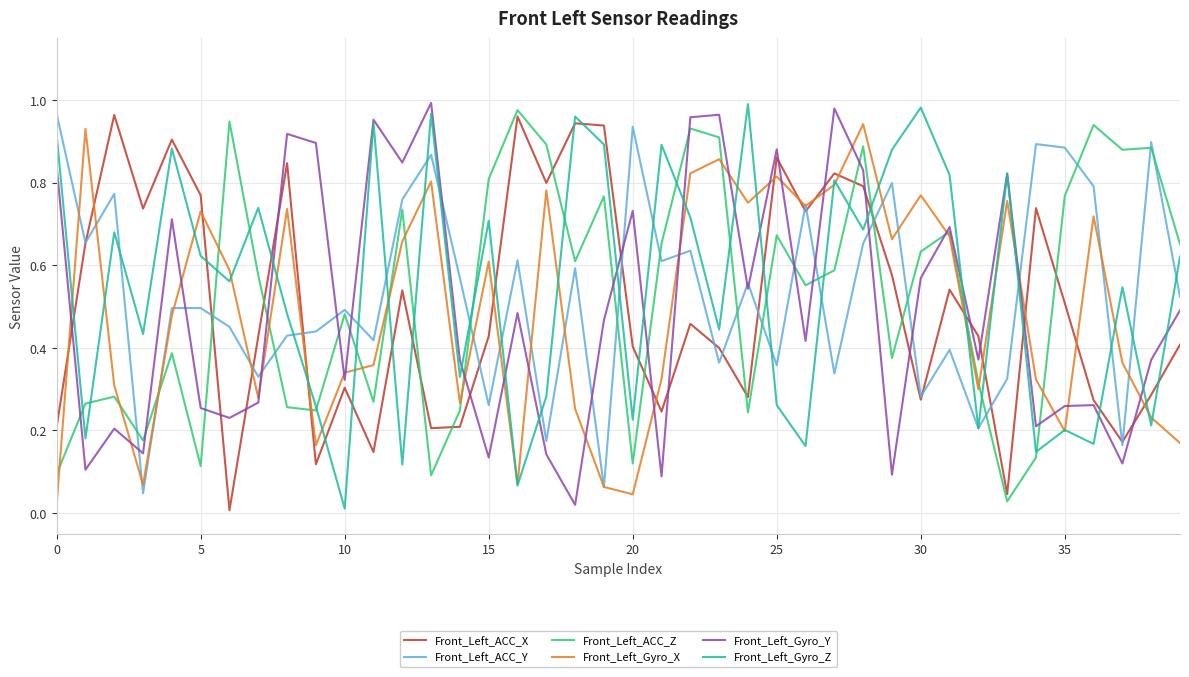

After their last crossing, which series has the higher values: Front_Left_ACC_Z or Front_Left_ACC_X?

Front_Left_ACC_Z